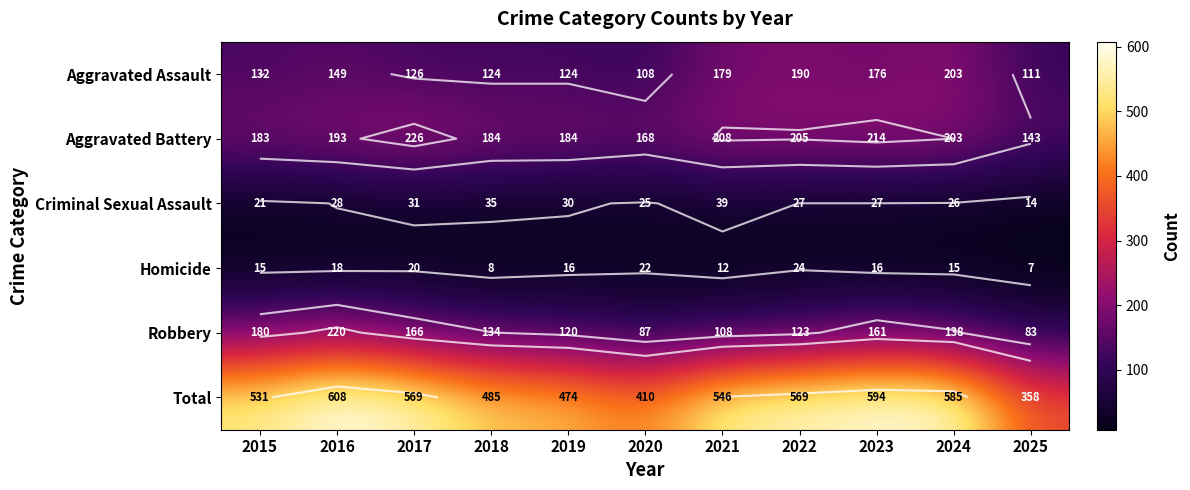

What is the minimum value for Total?

358